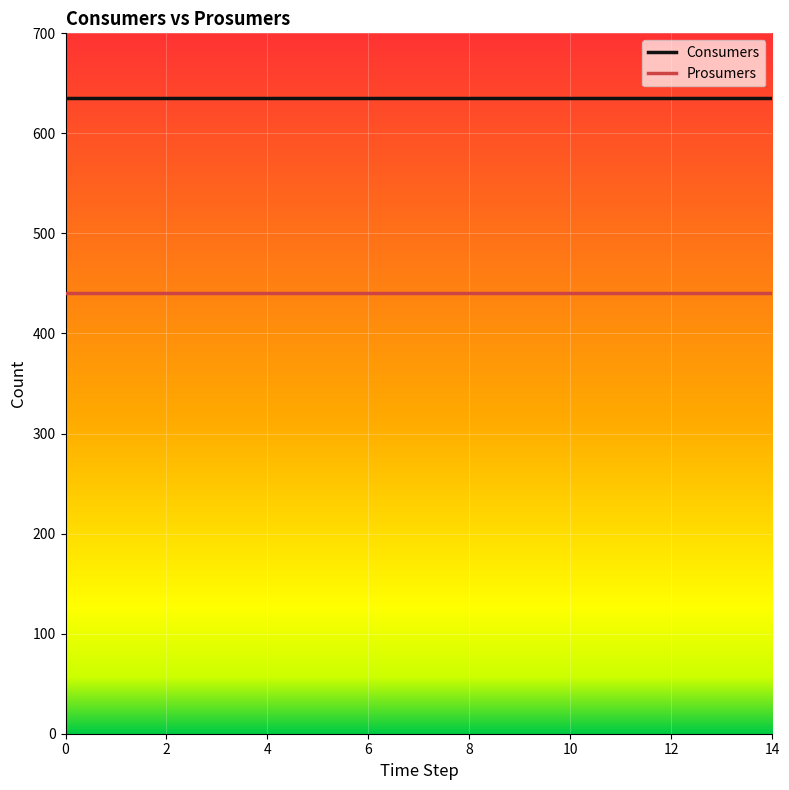

What is the highest value of the Prosumers series?

440